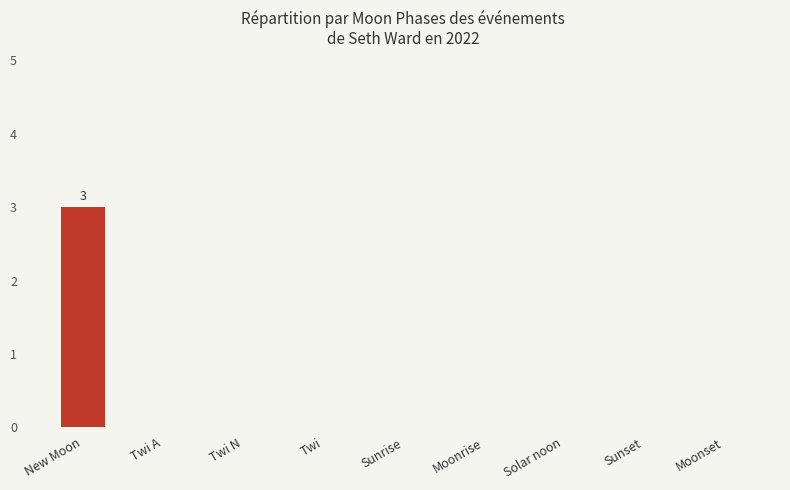

What is the sum of the values at Sunrise and New Moon?

3